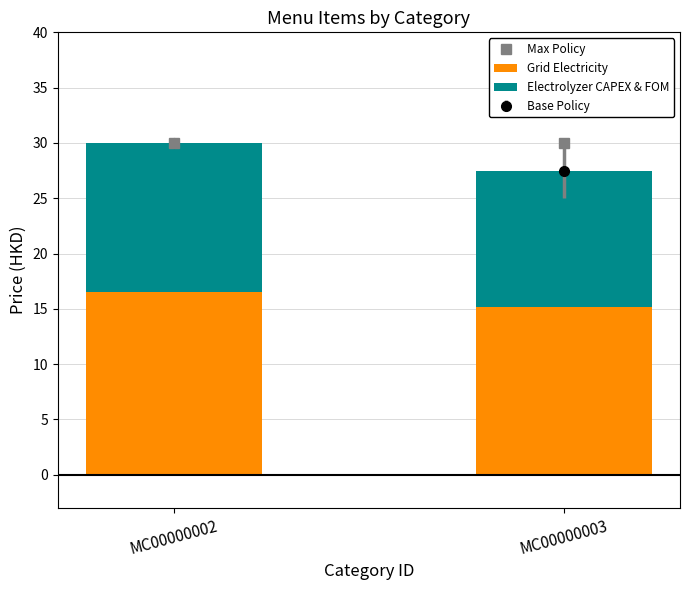

What is the sum of the Grid Electricity values at MC00000003 and MC00000002?

31.6